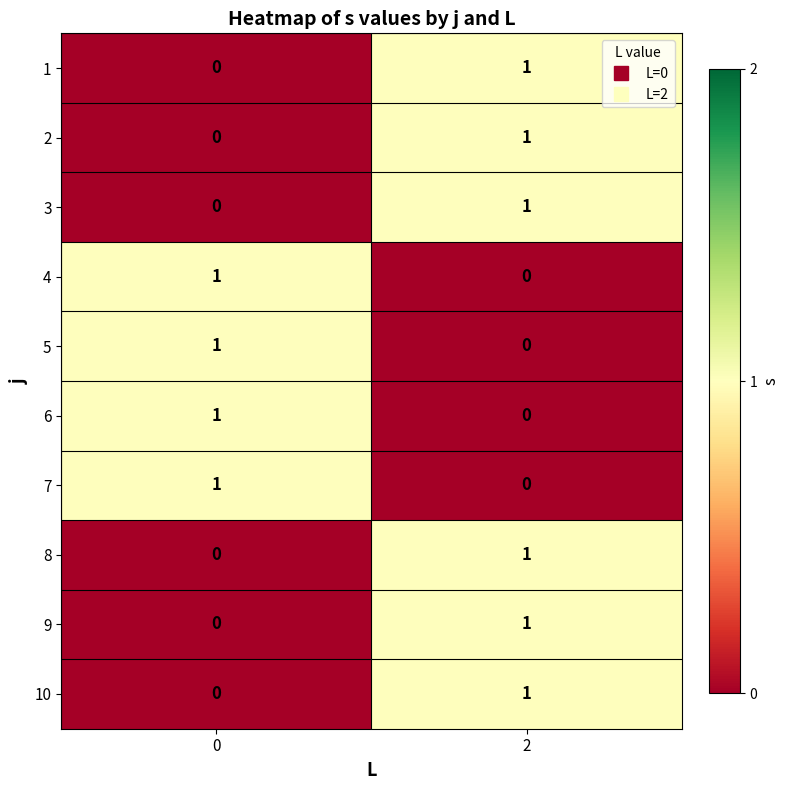

Rank the categories by 4 value from lowest to highest.

2, 0